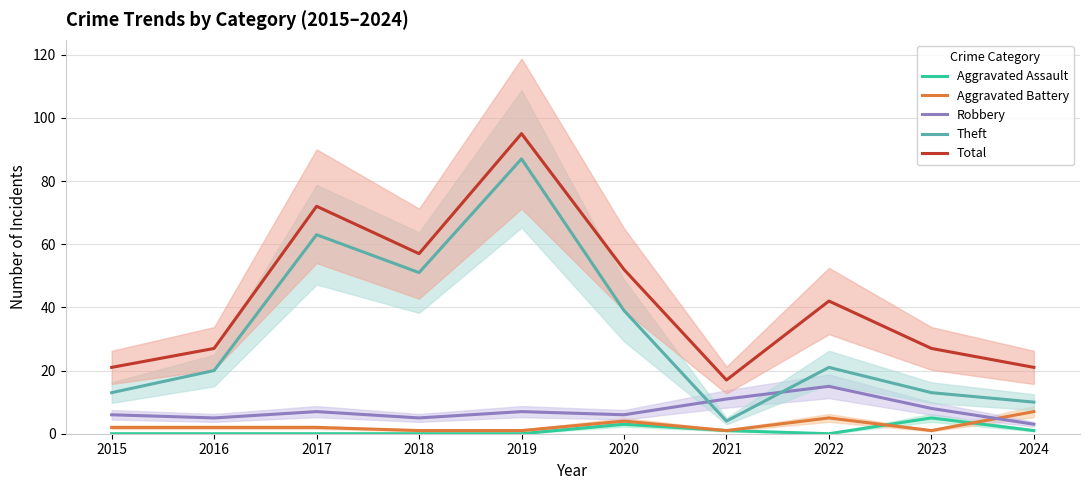

True or false: Aggravated Assault and Aggravated Battery cross at least once.

True